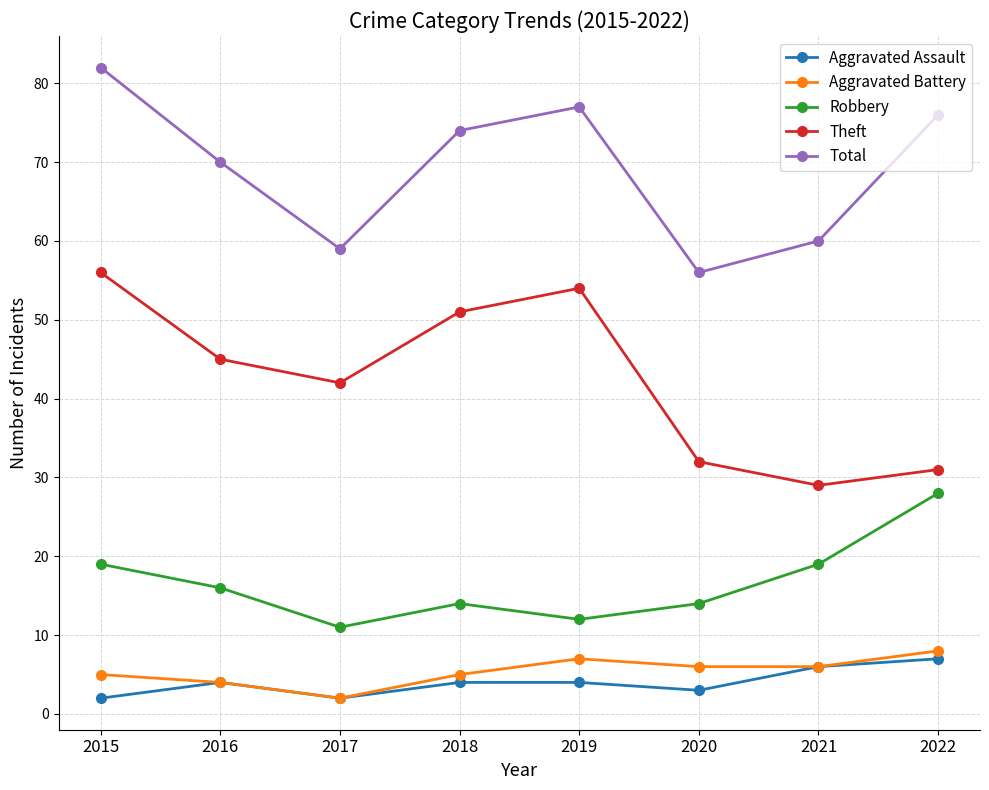

What is the approximate value of Total at 2020, to the nearest 5?

55